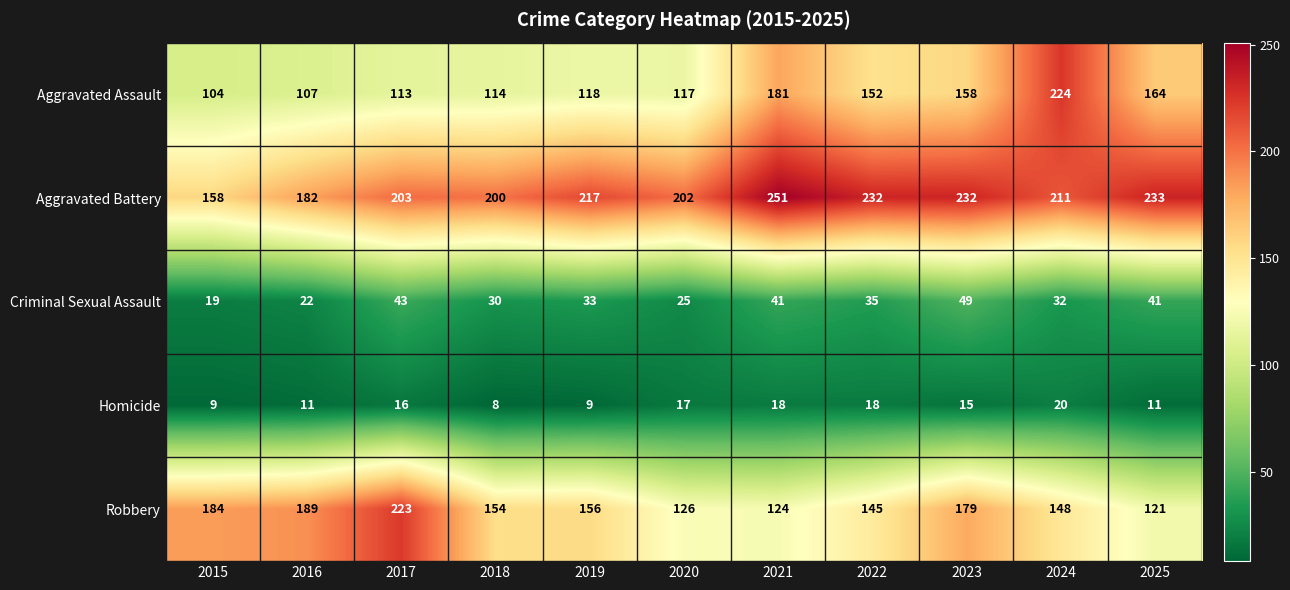

What is the difference between the maximum and second lowest values in the Criminal Sexual Assault series?

27